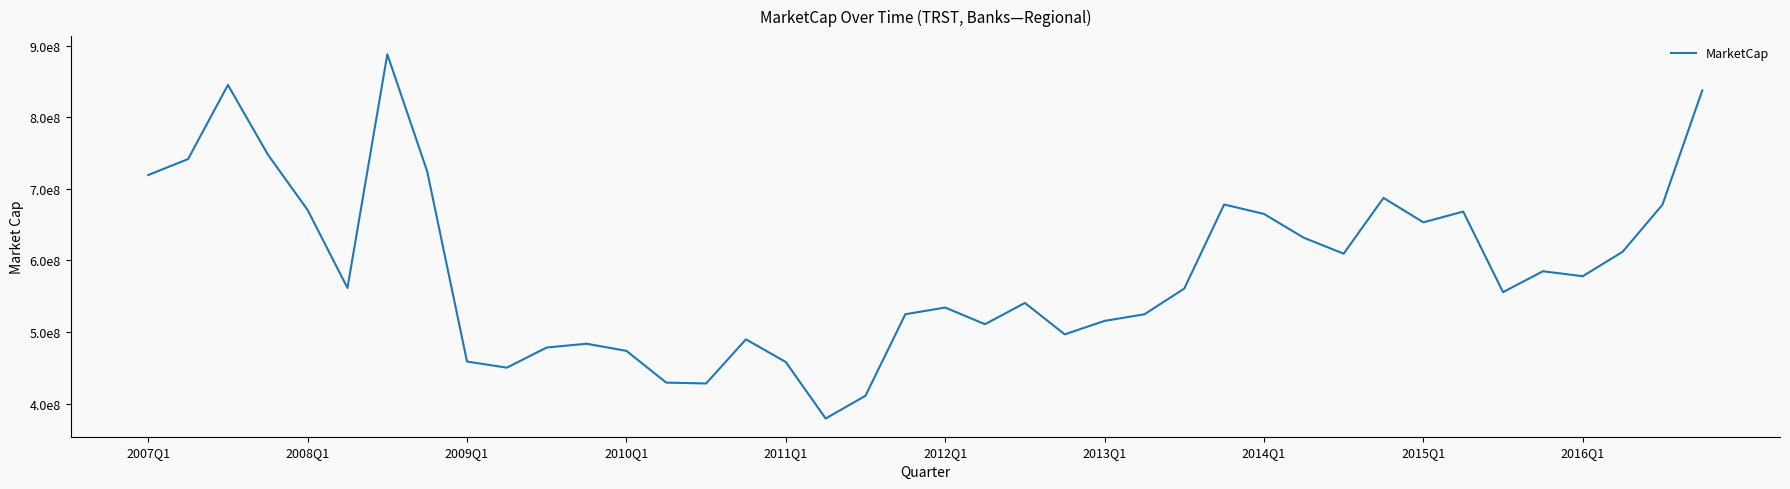

Where does the data first go above 561508500?

2007Q1